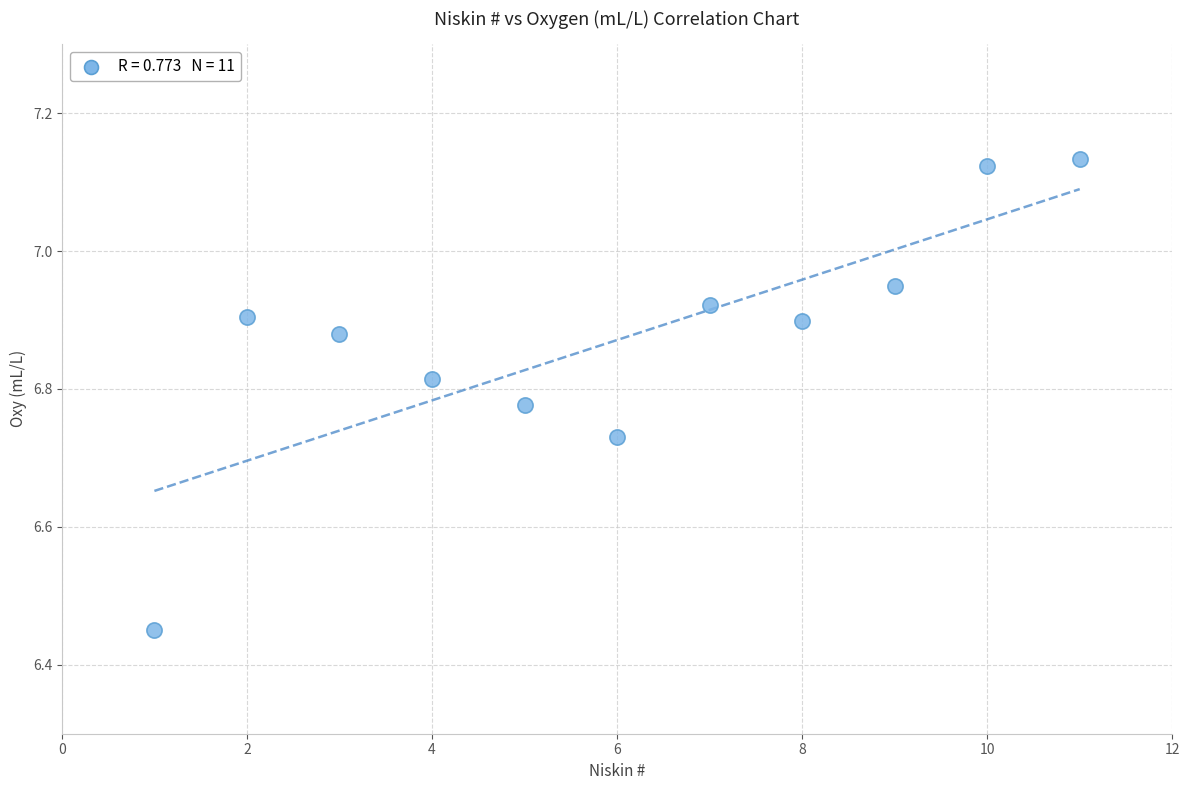

What is the range of Y values (max minus min)?

0.7